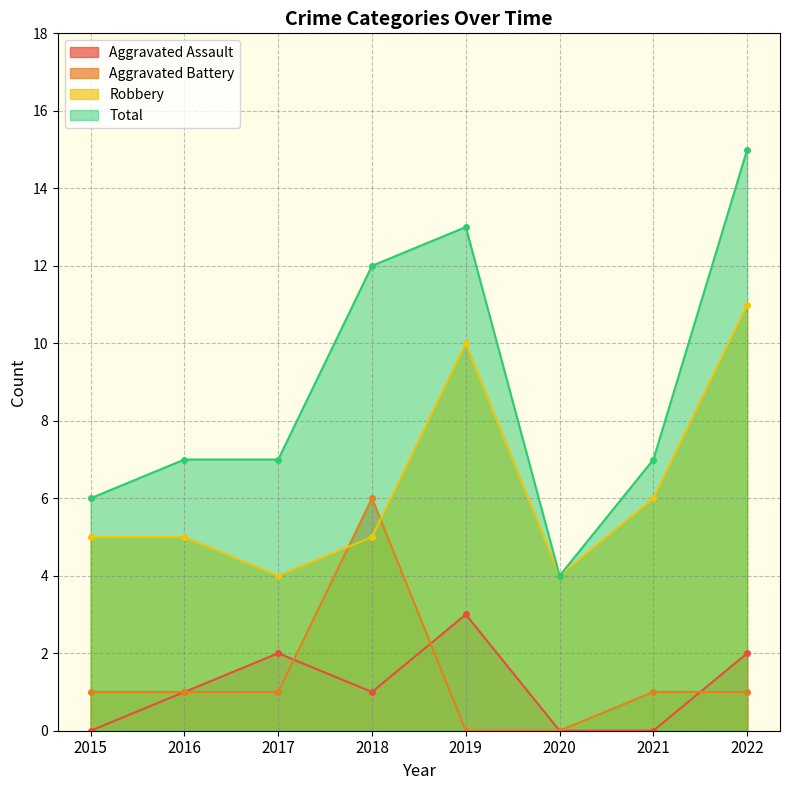

How many distinct data groups are displayed?

4